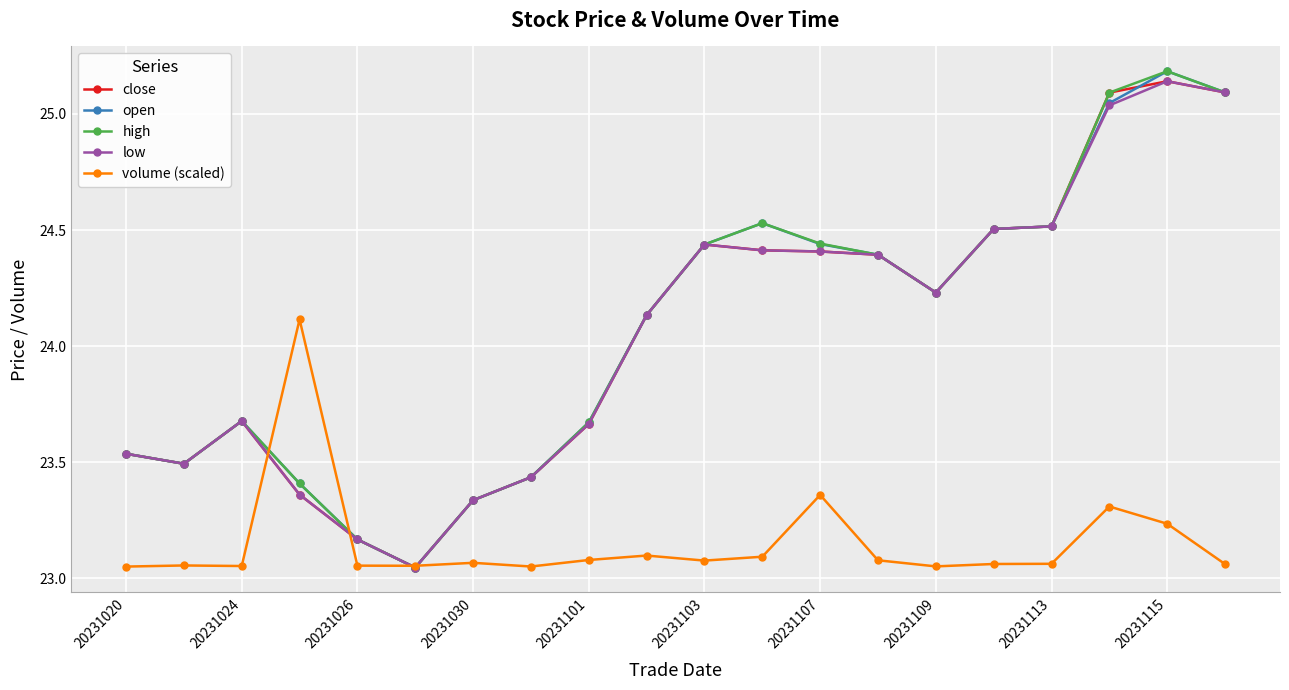

What is the greatest value displayed?

25.2